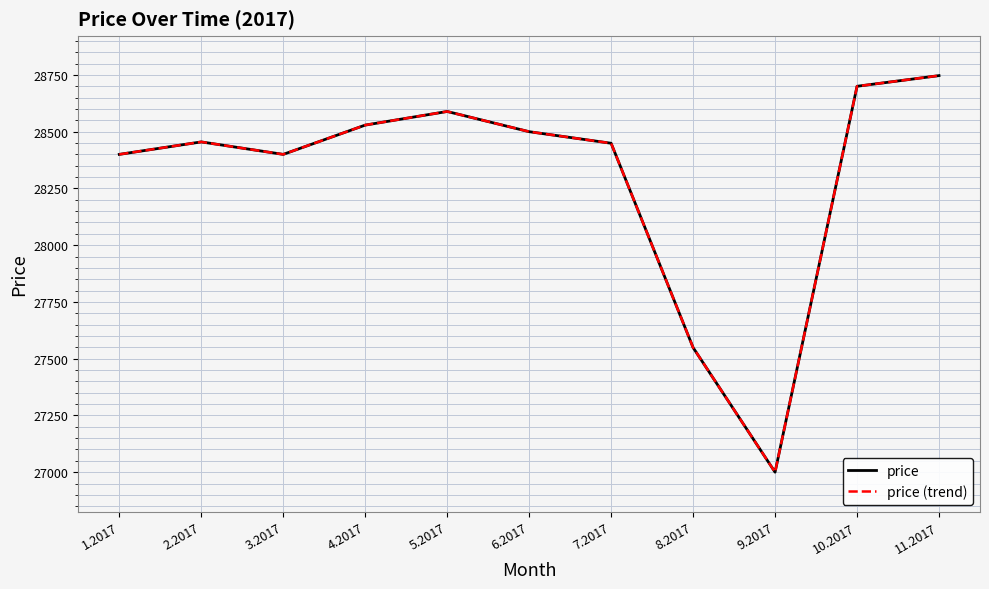

What is the minimum value shown in the chart?

27000